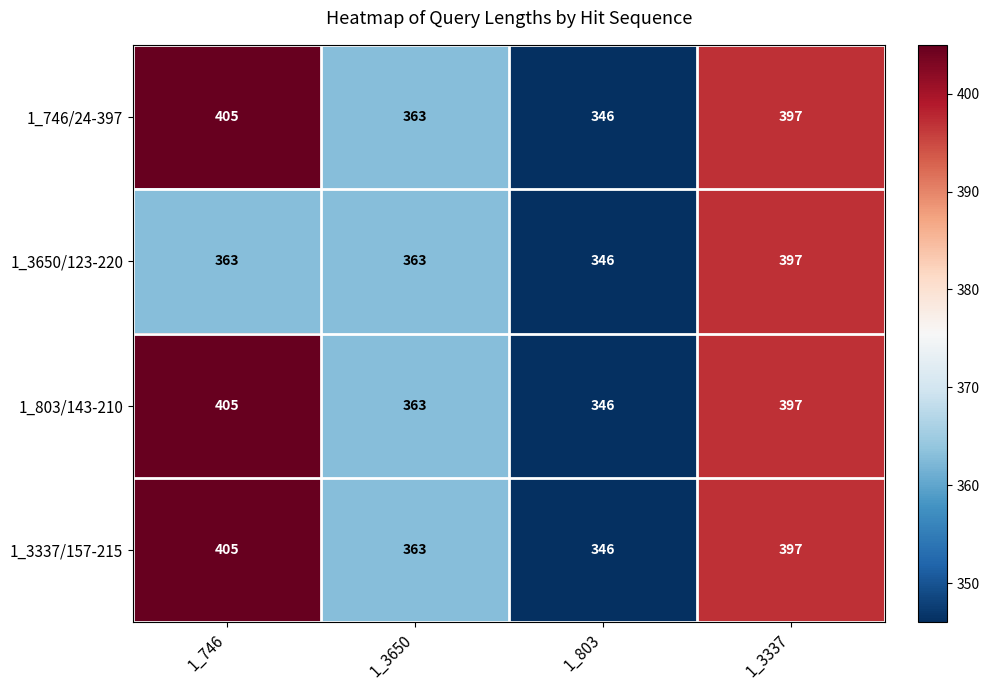

Where is 1_803/143-210 nearest to the value 375?

1_3650